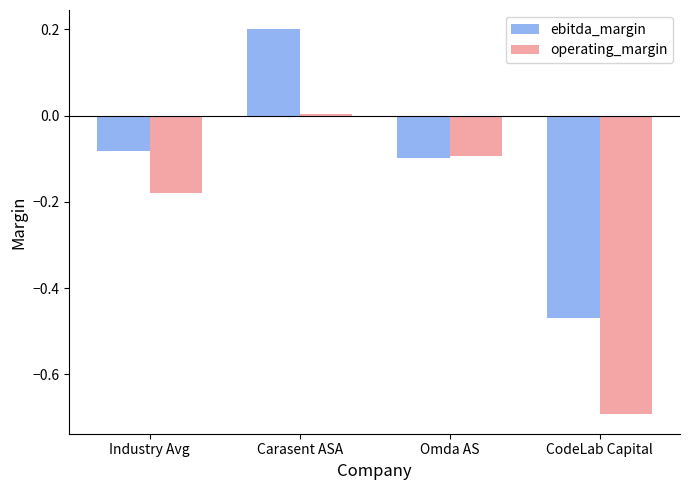

What is the difference between the maximum and minimum values in the ebitda_margin series?

0.7